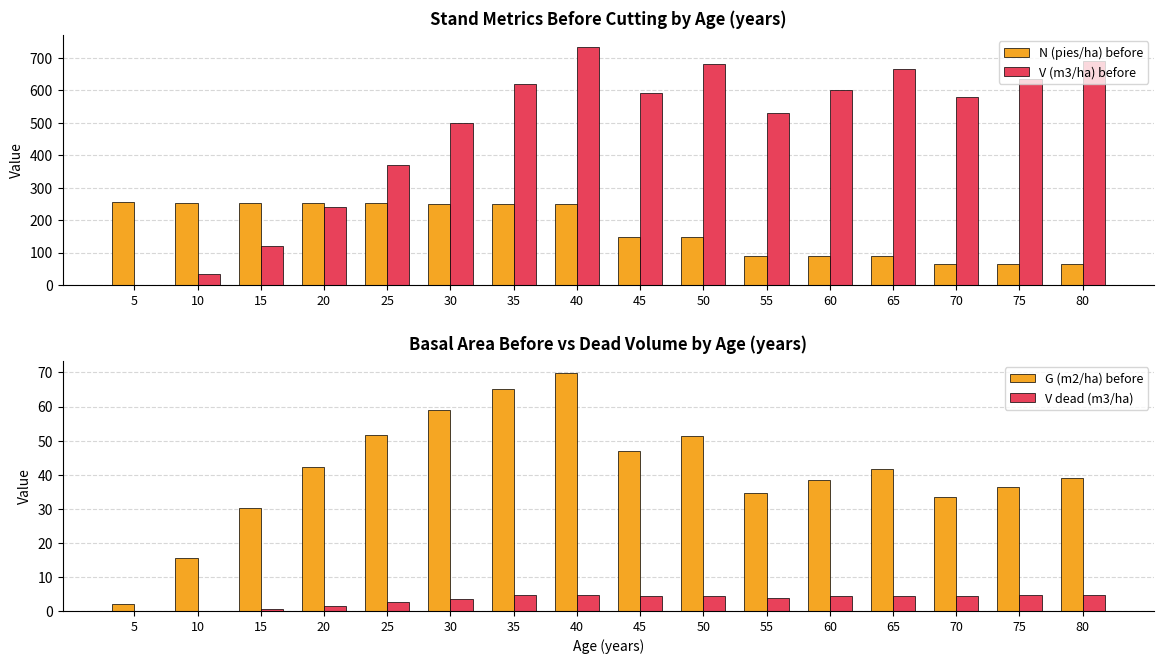

Is it true that G (m2/ha) before equals 39.1 at 80?

True